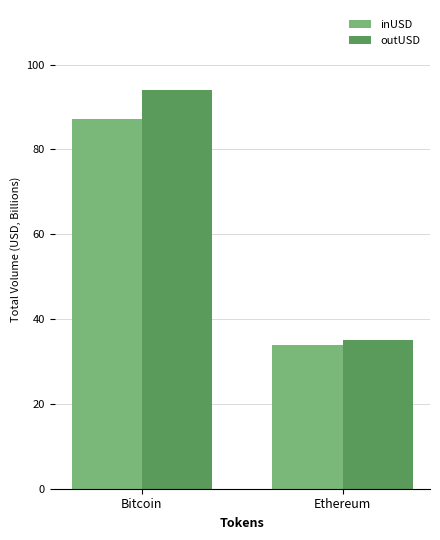

At Bitcoin, list the series in order from largest to smallest.

outUSD, inUSD